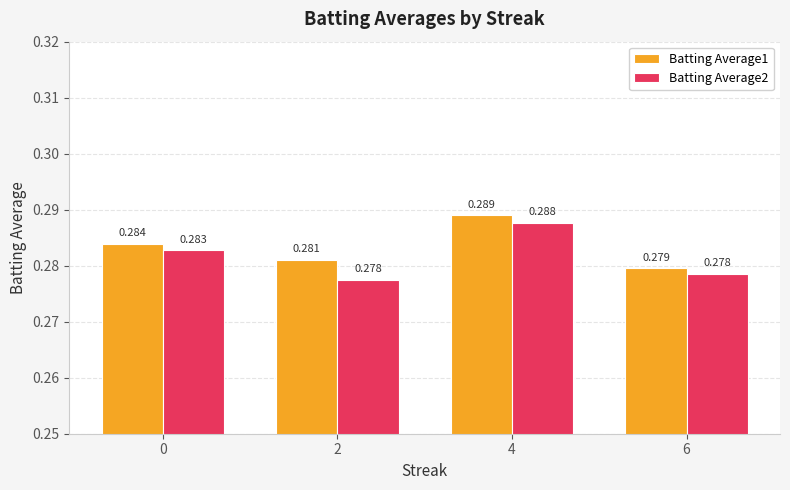

At which label is Batting Average1 closest to 0?

6